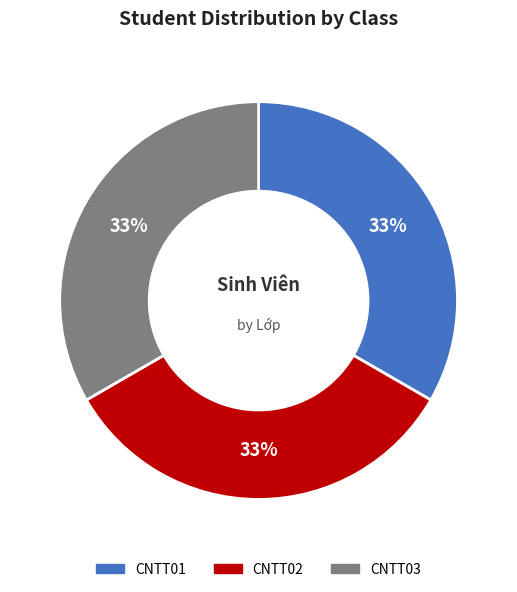

What is the ratio of the value at CNTT03 to the value at CNTT01?

1.0